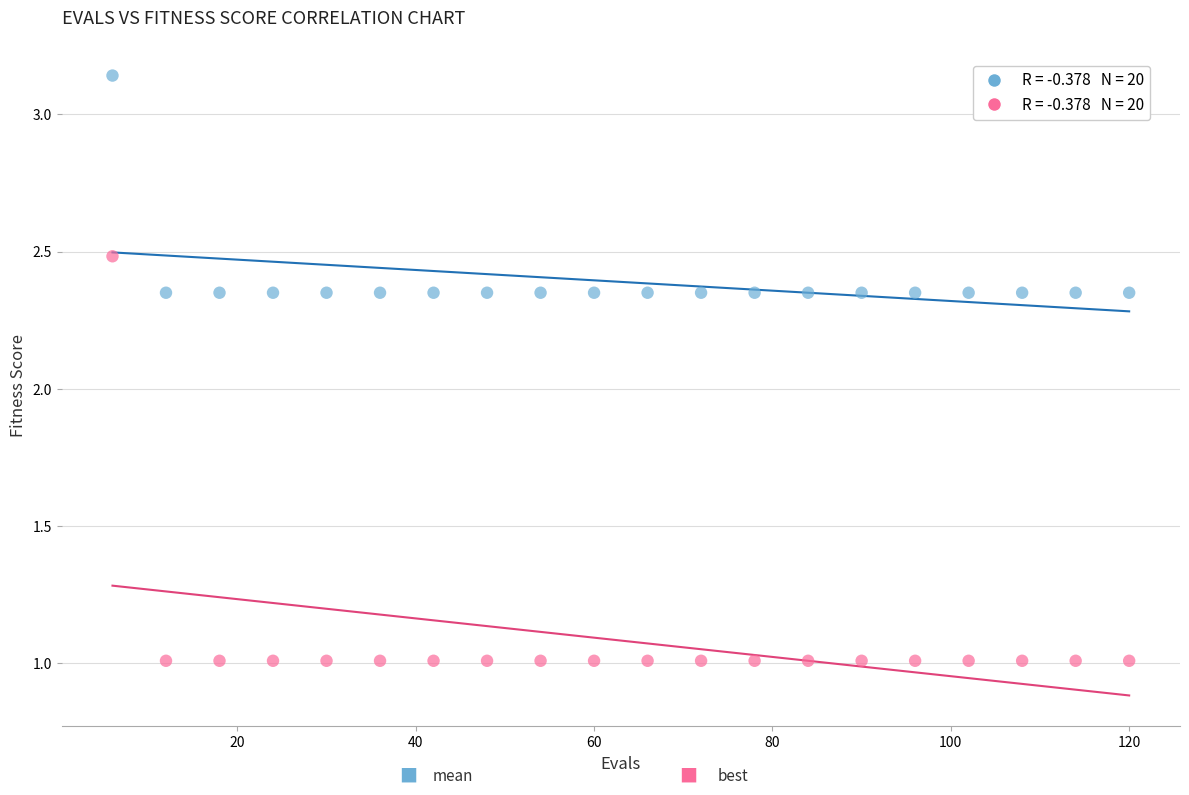

Across all data points, what is the range of Y values (max minus min)?

2.1